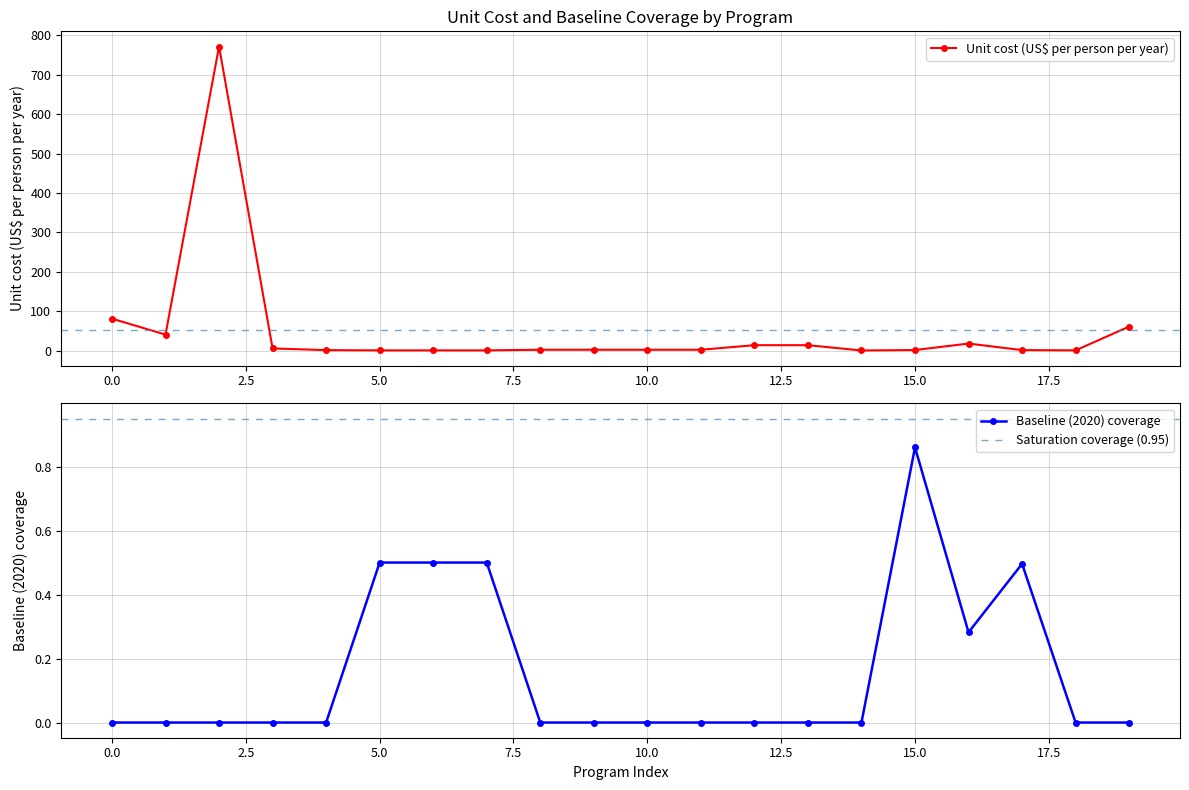

What is the highest value of the Unit cost (US$ per person per year) series?

771.5